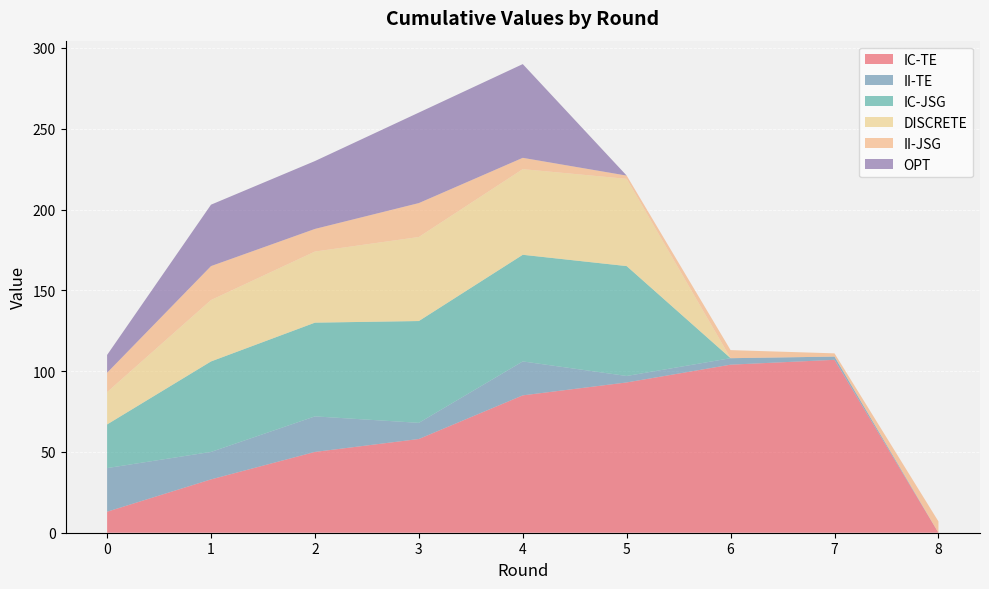

Reading left to right, extract all data points from this chart.

IC-TE: 13	33	50	58	85	93	104	107	0
II-TE: 27	17	22	10	21	4	4	2	0
IC-JSG: 27	56	58	63	66	68	0	0	0
DISCRETE: 20	38	44	52	53	54	0	0	0
II-JSG: 12	21	14	21	7	2	5	2	7
OPT: 11	38	42	56	58	0	0	0	0